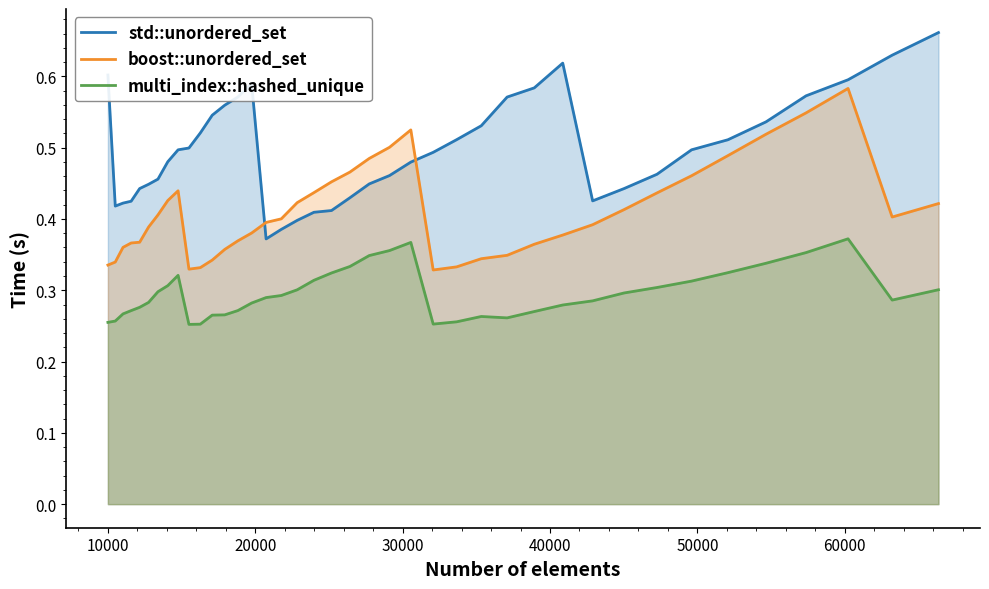

Which series has the widest spread of values?

std::unordered_set